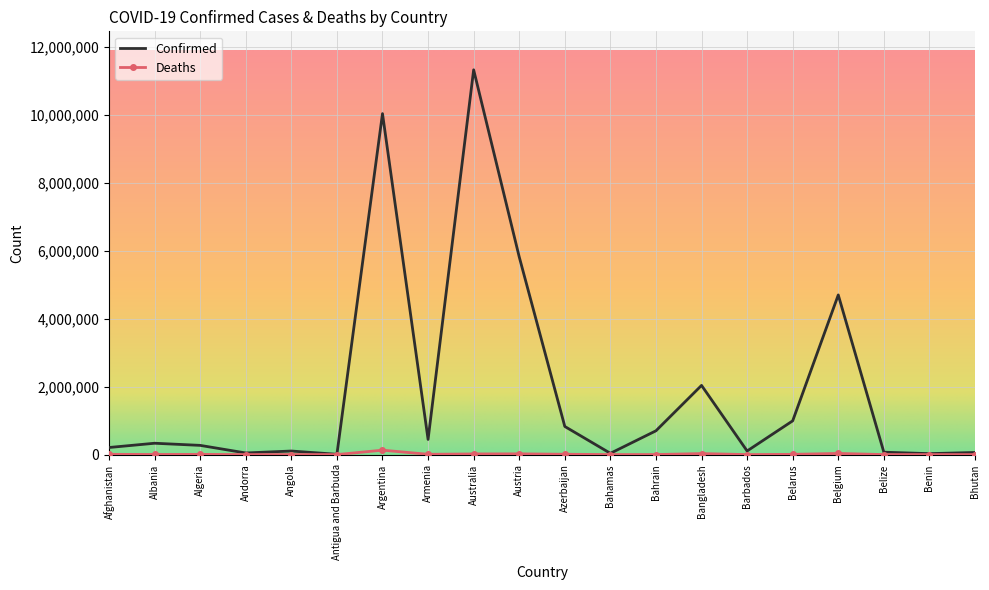

At which label is Confirmed closest to 5669724?

Austria